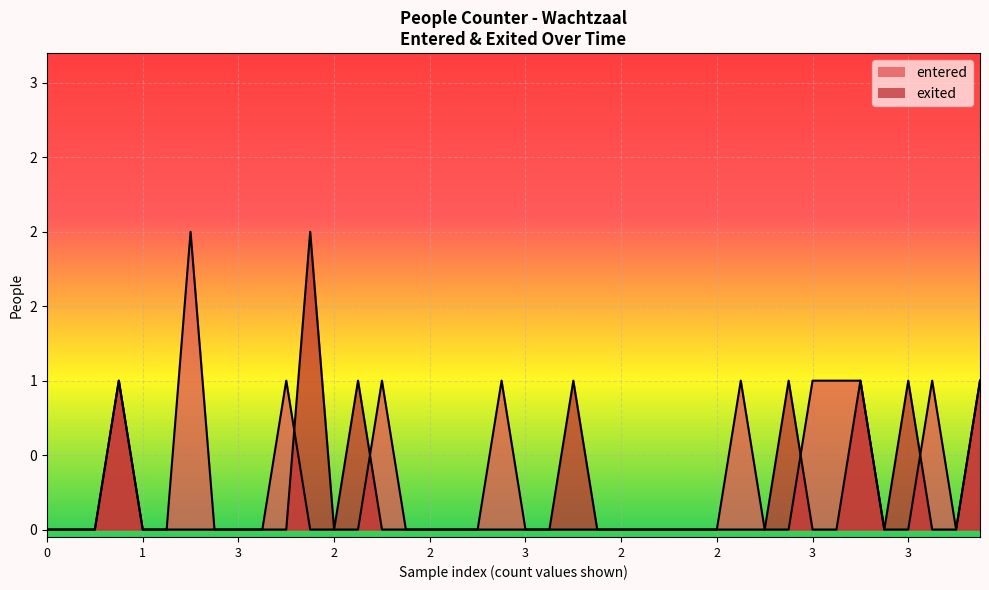

At how many categories does at least one series exceed 0?

16